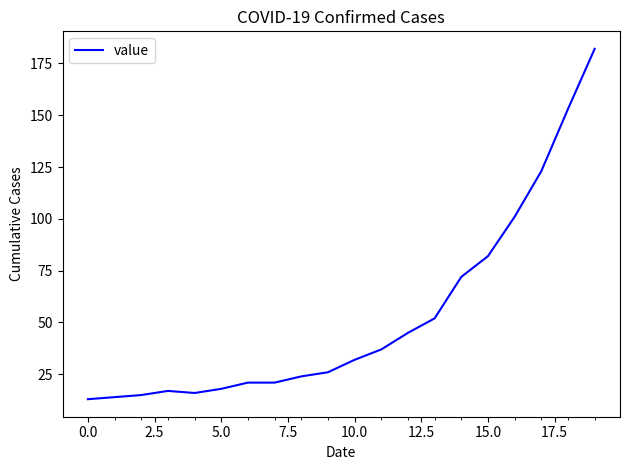

What is the difference between the maximum and minimum values?

169